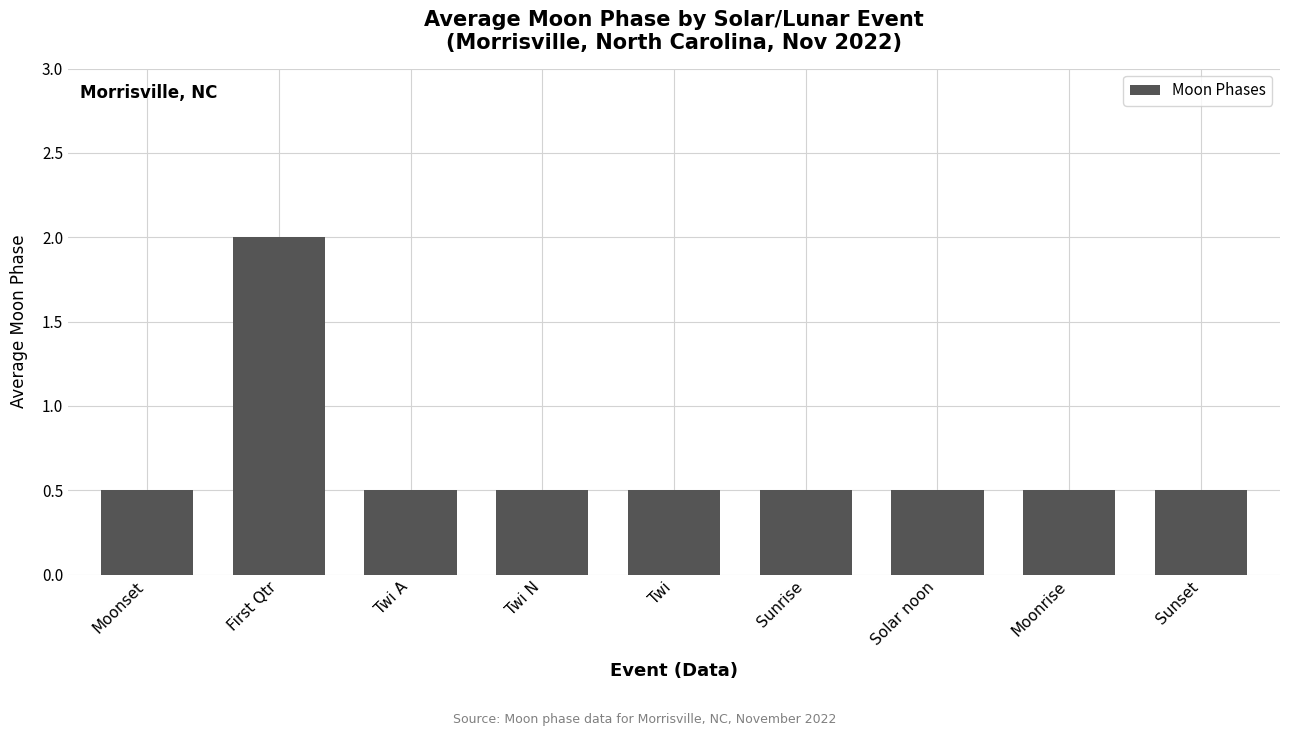

Which category has the highest value across all series?

First Qtr